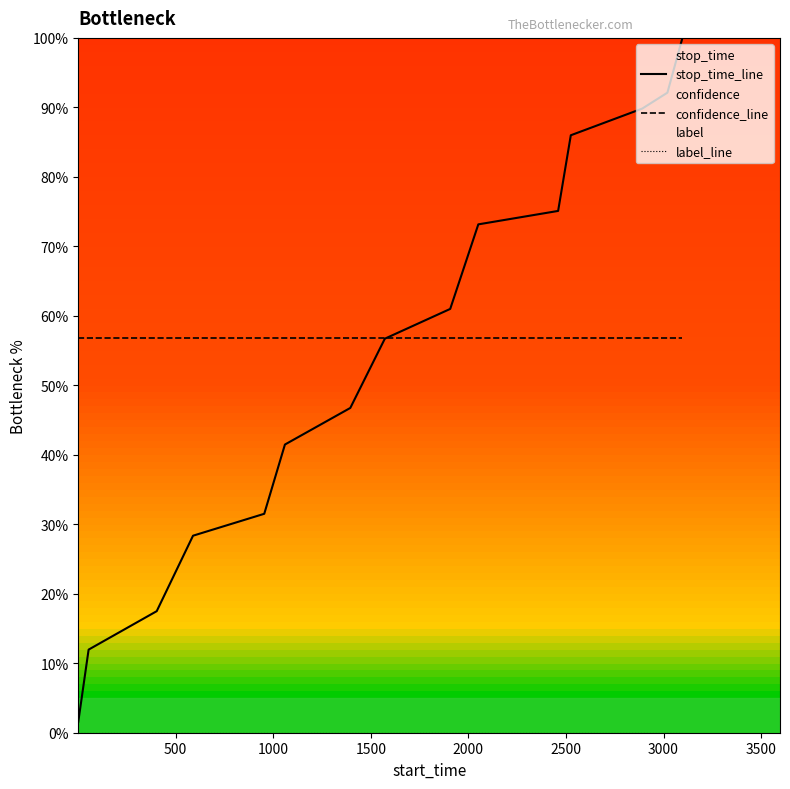

Does the chart display data point markers on the line(s)?

No